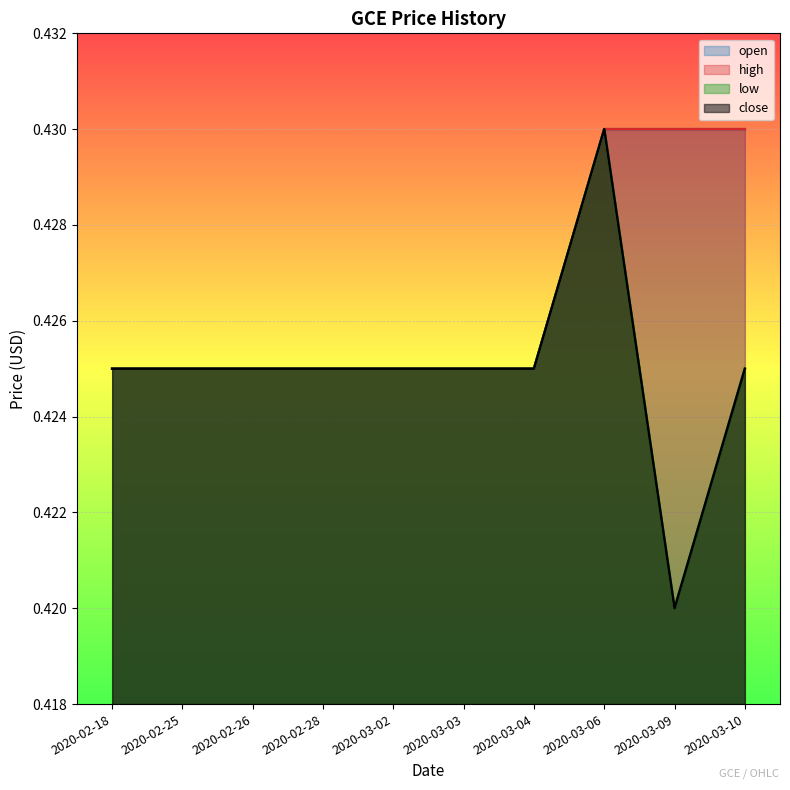

How many lines are shown in the chart?

4